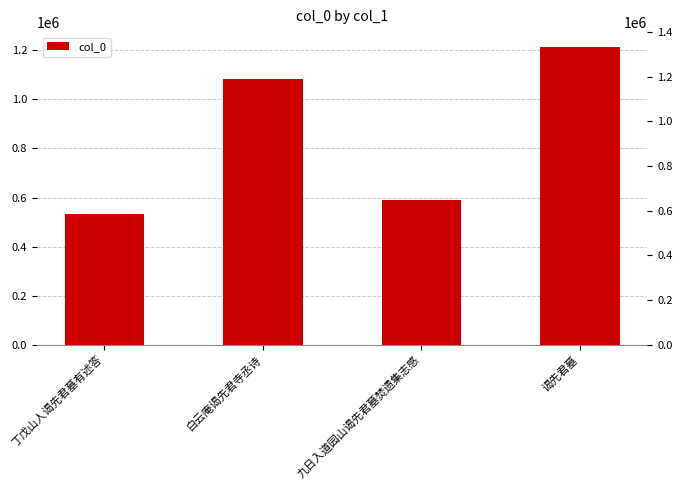

True or false: the data shows 959539 at 九日入道园山谒先君墓焚遗集志感.

False